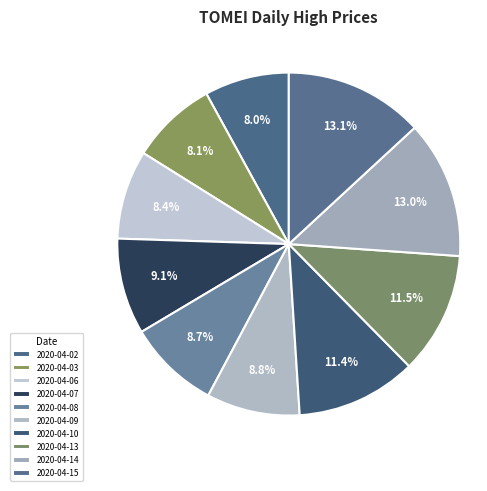

What percentage do 2020-04-06 and 2020-04-10 together represent?

19.8%